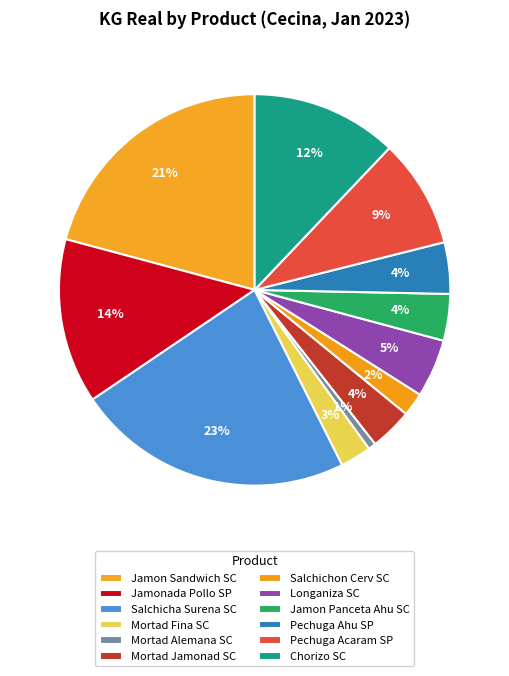

How many slices are in this pie chart?

12